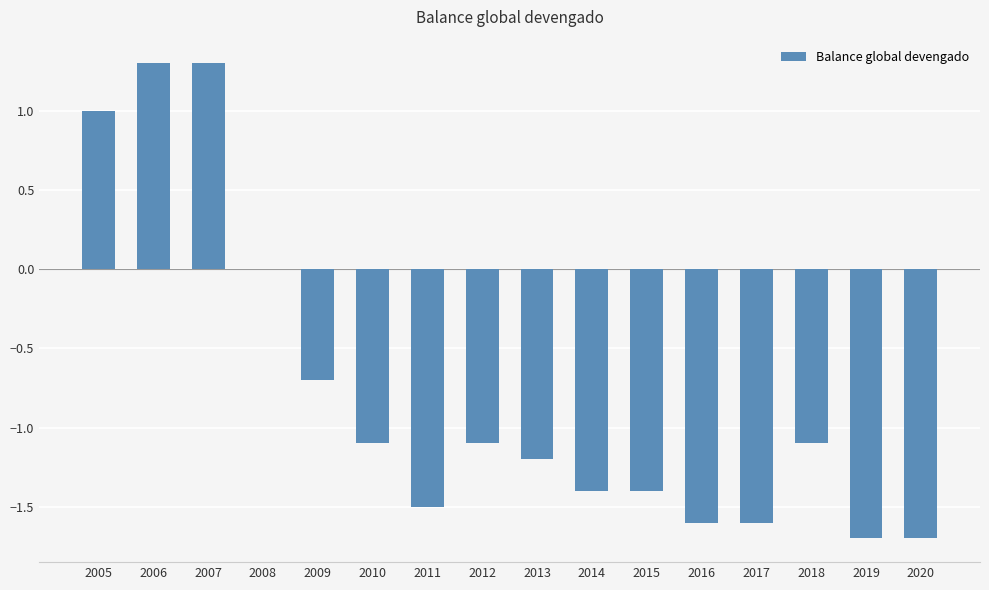

Where does the data first go above -1?

2005